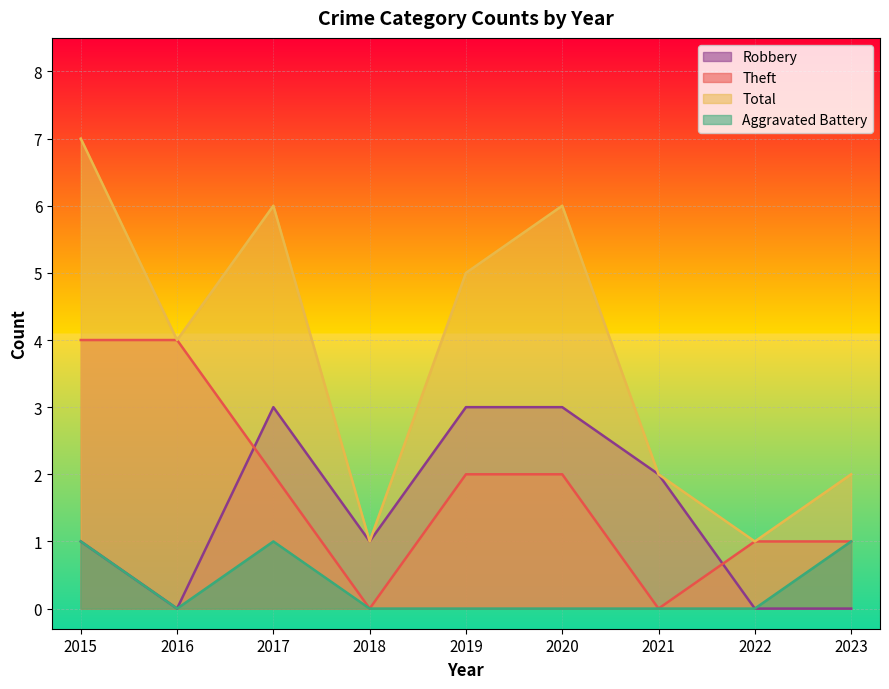

Where is the first local minimum for Robbery?

2016